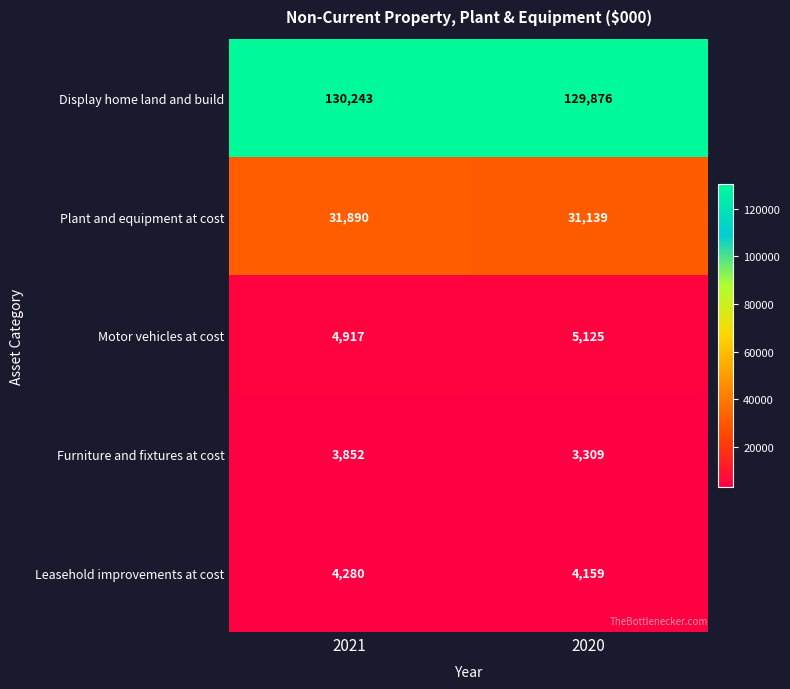

What is the sum of all Display home land and build values?

260119